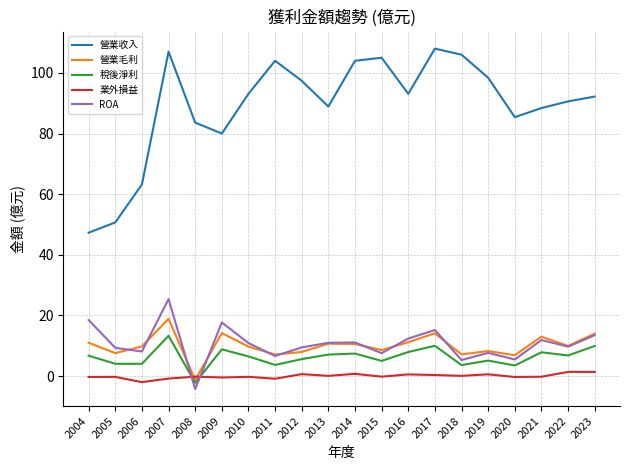

True or false: 稅後淨利 and 營業毛利 cross at least once.

False